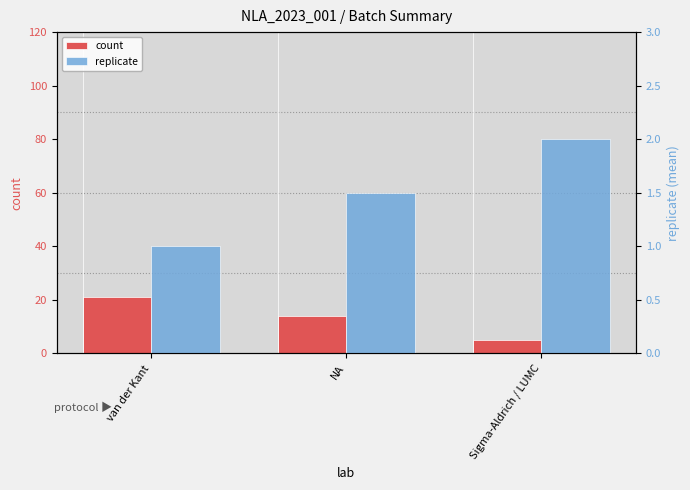

Which category has the highest value in the count series?

van der Kant